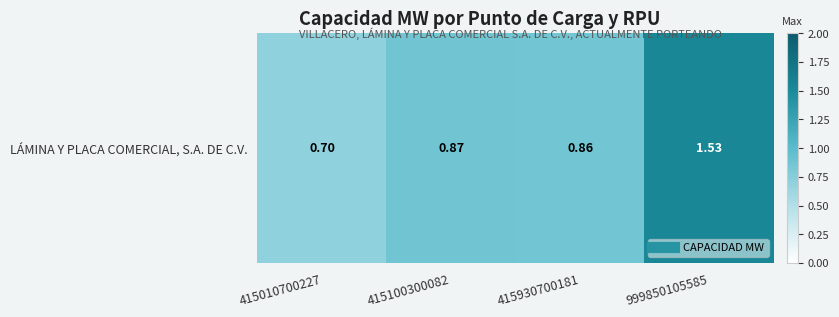

List the labels in order of value, smallest first.

415010700227, 415930700181, 415100300082, 999850105585